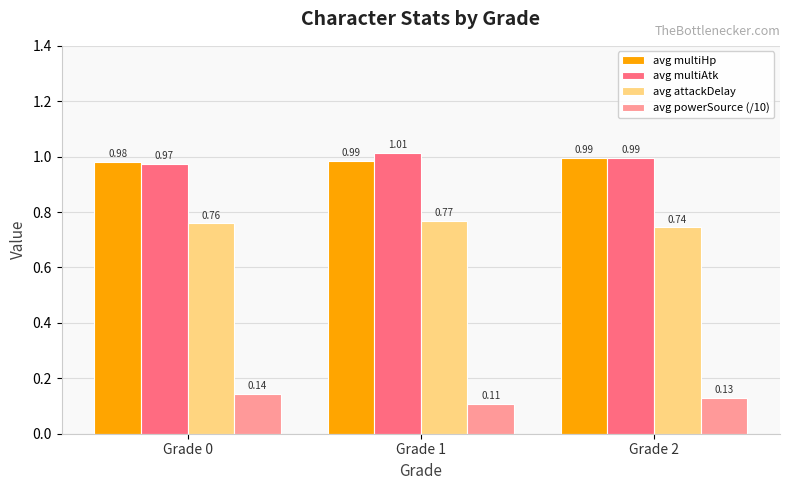

What is the spread (max minus min) of values at Grade 2?

0.9